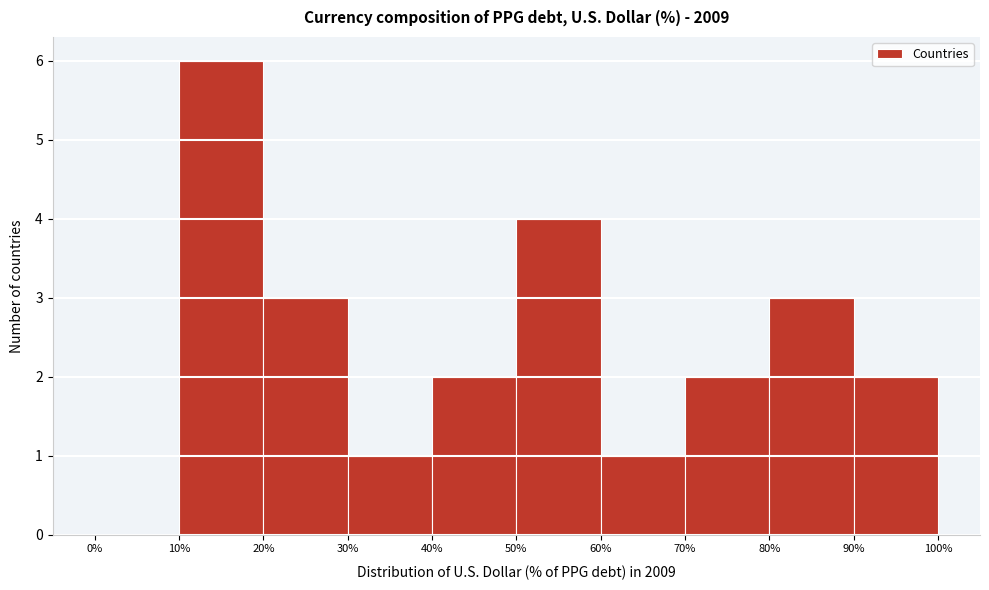

Reading left to right, transcribe this chart: for each bar, give the range it covers on the x-axis and its height. The values are not printed on the chart, so give them approximately, as read against the axis.

0% to 10%: 0
10% to 20%: 6
20% to 30%: 3
30% to 40%: 1
40% to 50%: 2
50% to 60%: 4
60% to 70%: 1
70% to 80%: 2
80% to 90%: 3
90% to 100%: 2